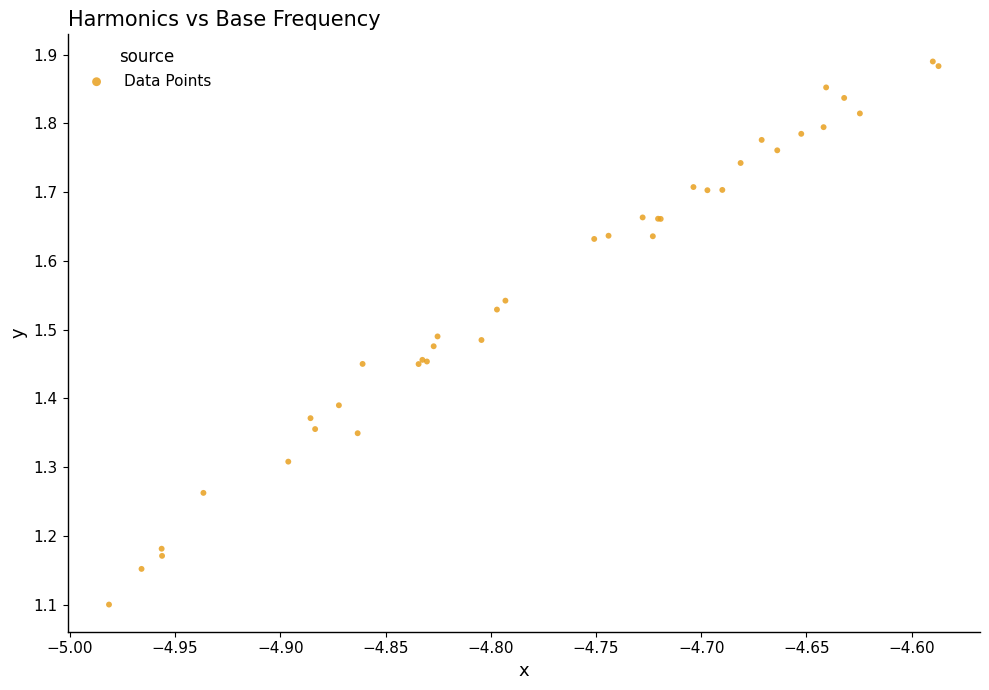

What Y value in the scatter plot is closest to 1?

1.1